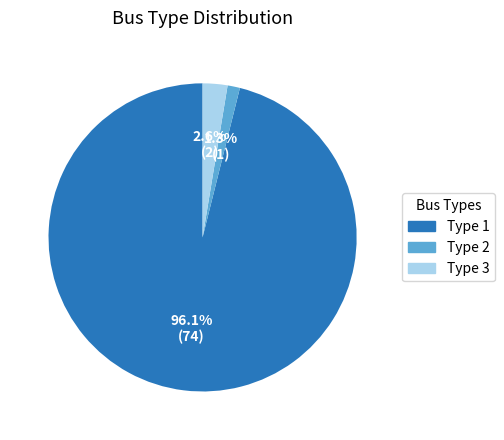

Is there a majority slice in this chart?

Yes